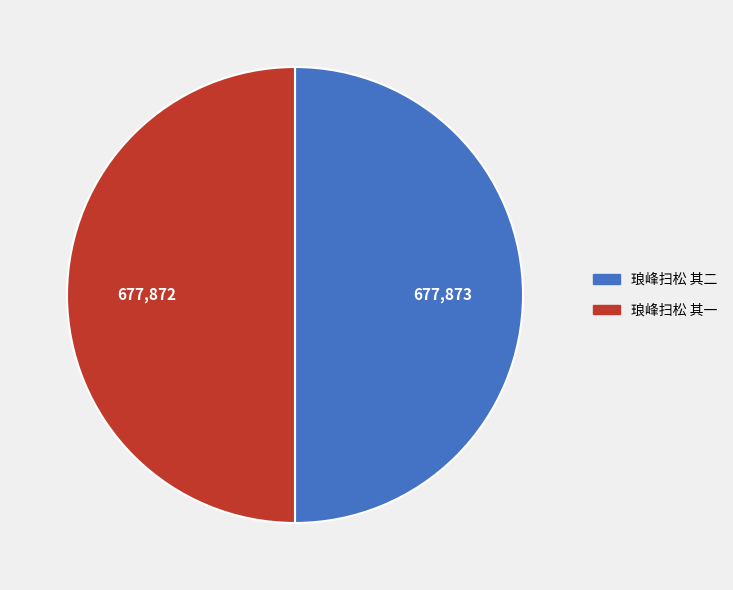

What is the ratio of the value at 琅峰扫松 其一 to the value at 琅峰扫松 其二?

1.0